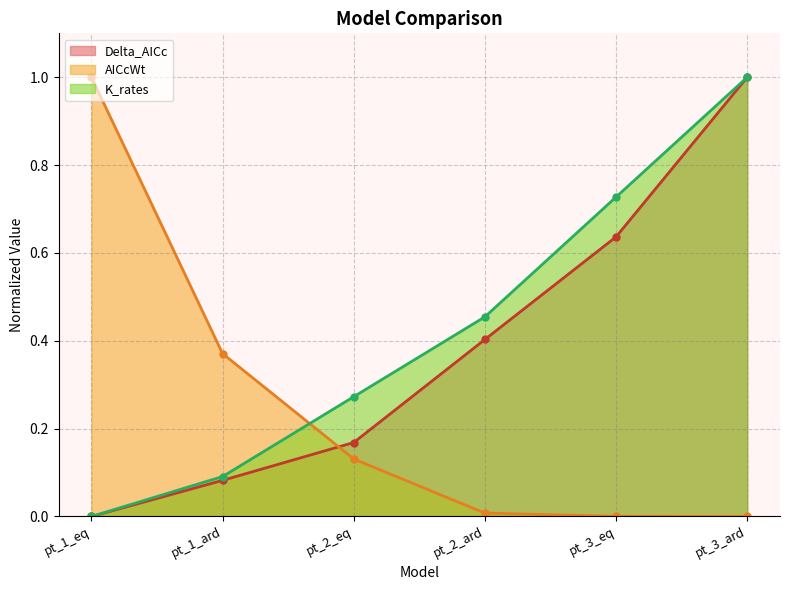

What is the label of the 4th point from the left?

pt_2_ard